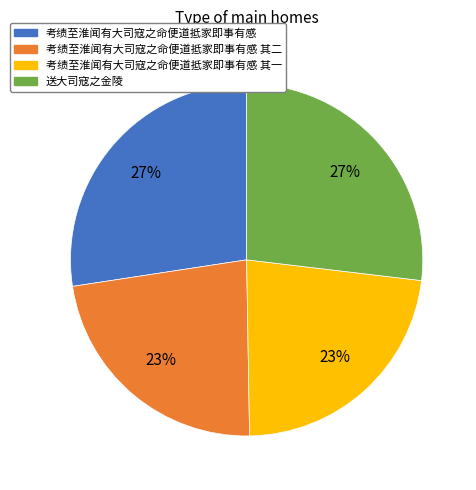

Do 考绩至淮闻有大司寇之命便道抵家即事有感 and 送大司寇之金陵 together represent more than half of the pie?

Yes